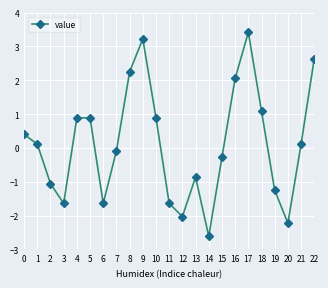

What is the value of the 3rd point from the left?

-1.1